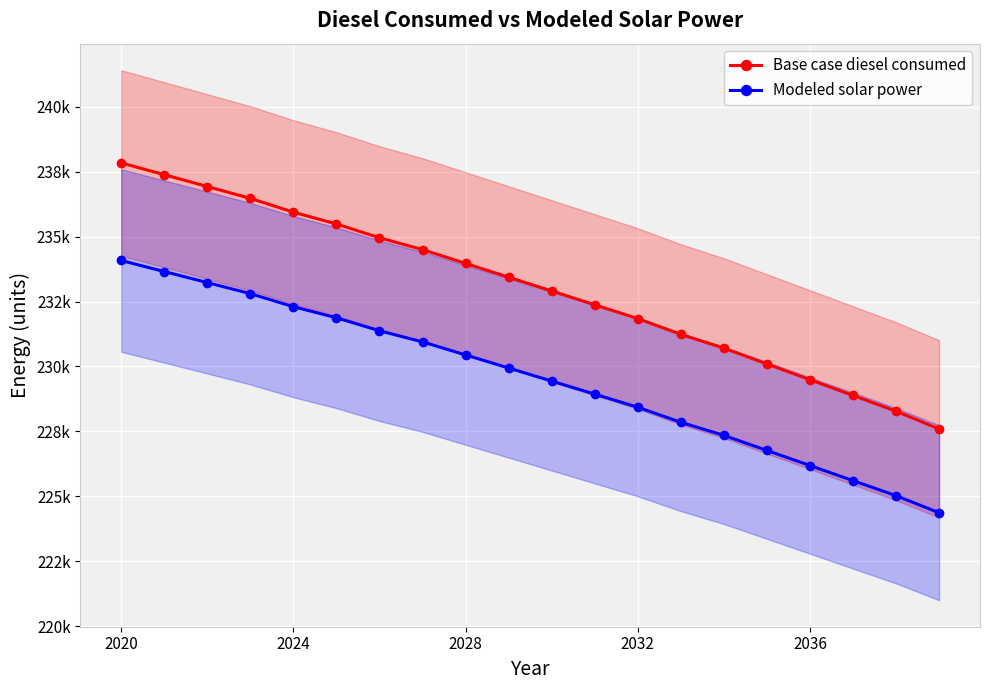

List the series in order of their overall mean, lowest first.

Modeled solar power, Base case diesel consumed